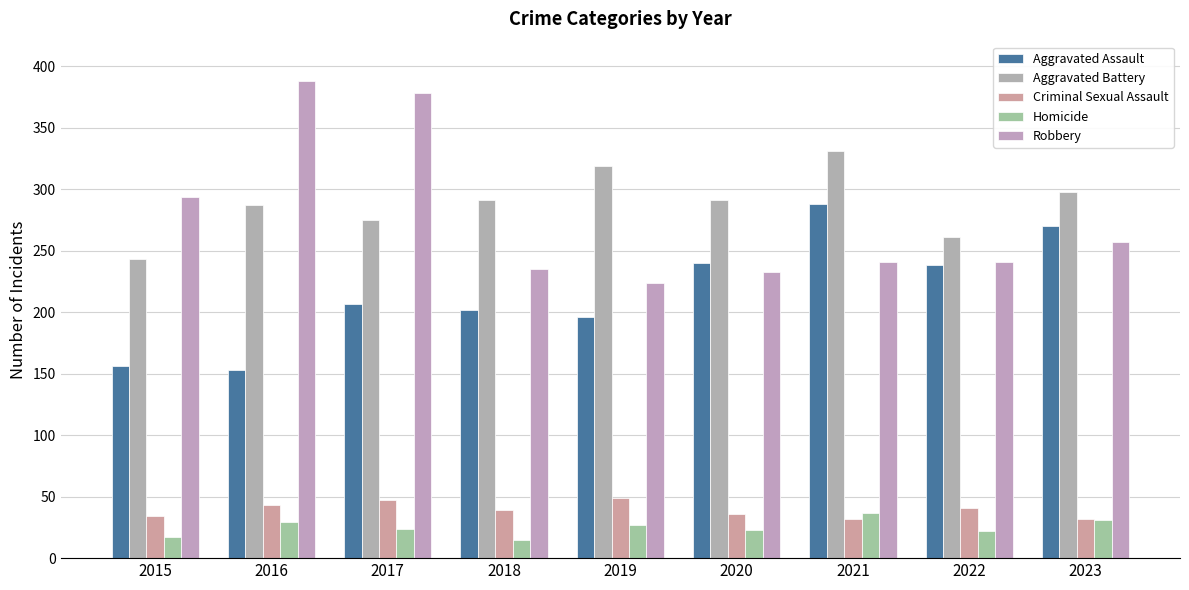

The Homicide series shows 32 at 2017. True or false?

False